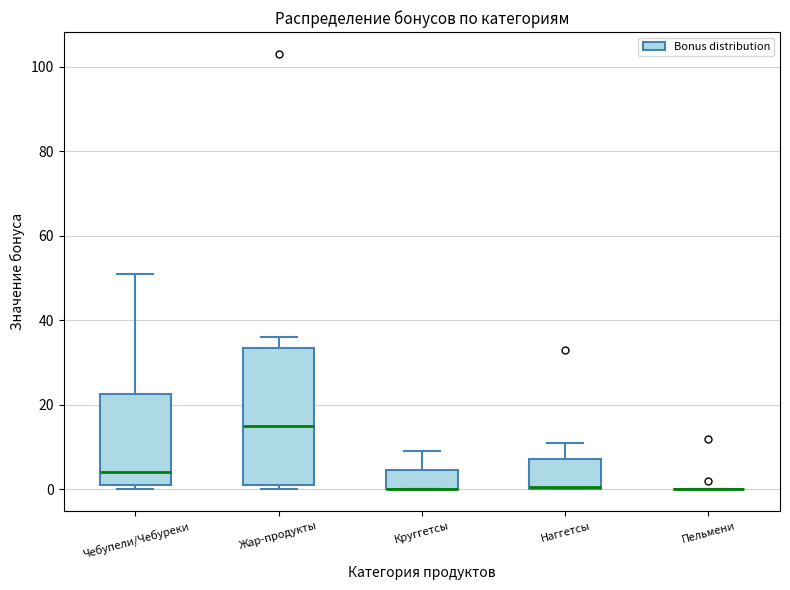

Reading left to right, transcribe this box plot: for each box, give where its median line is, the range the box spans, and where its two whiskers end, as read against the y-axis. The values are not printed on the chart, so give them approximately, as read against the axis.

Чебупели/Чебуреки: median 4, box 2 to 22, whiskers 0 to 52
Жар-продукты: median 16, box 2 to 34, whiskers 0 to 36
Круггетсы: median 0 (drawn on the box's lower edge), box 0 to 4, whiskers 0 to 10
Наггетсы: median 0, box 0 to 8, whiskers 0 to 12
Пельмени: box collapsed to a line at 0, whiskers 0 to 0